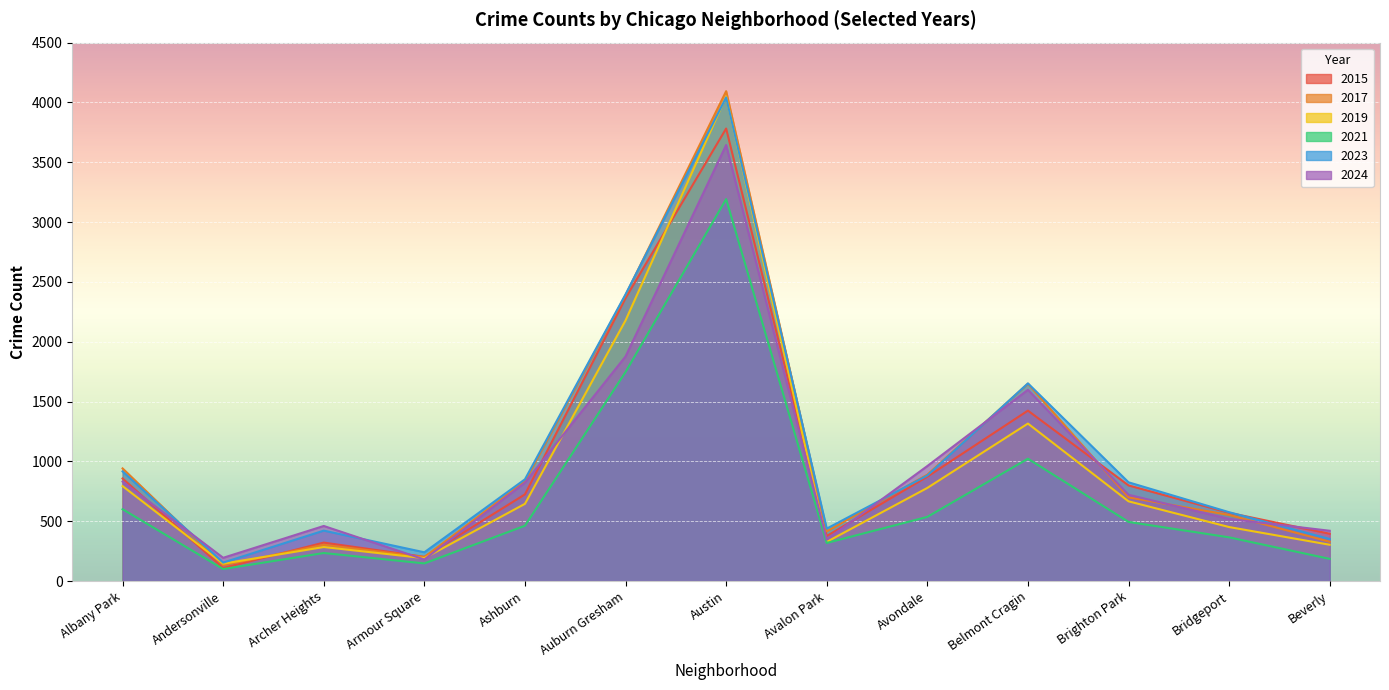

What is the lowest value of the 2017 series?

132